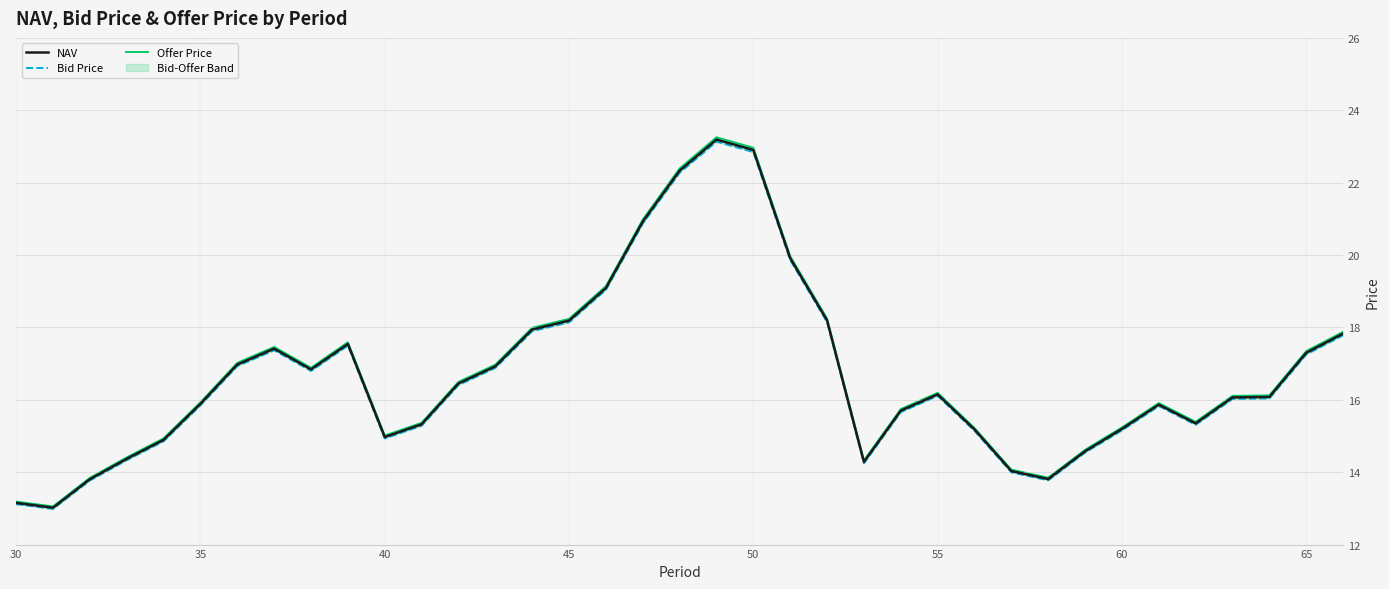

What is the maximum value shown in the chart?

23.3